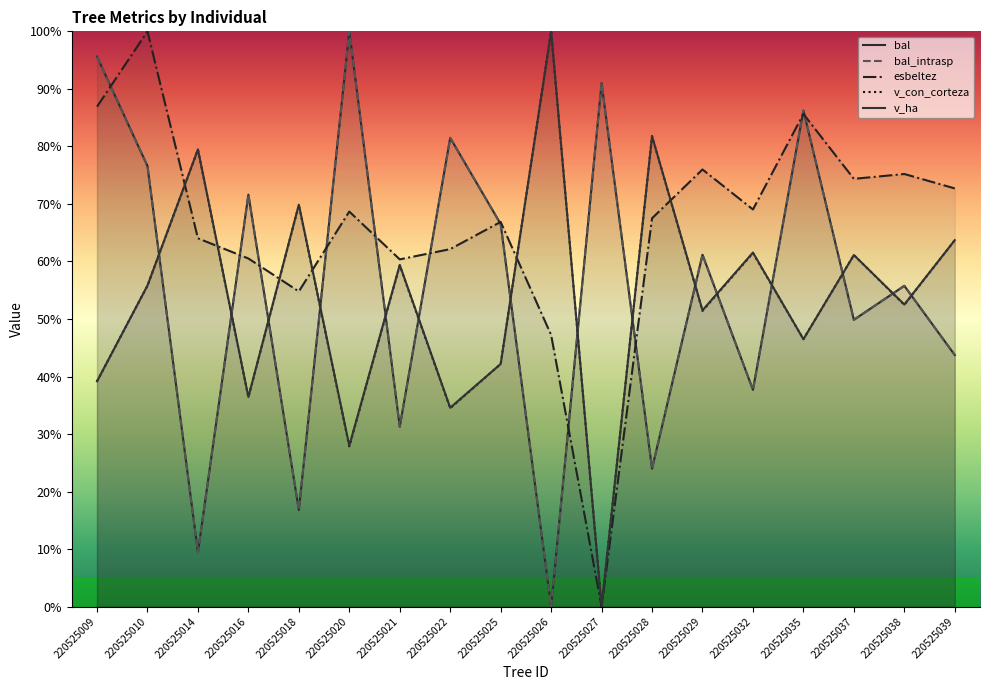

Which series has the largest total across all categories?

esbeltez